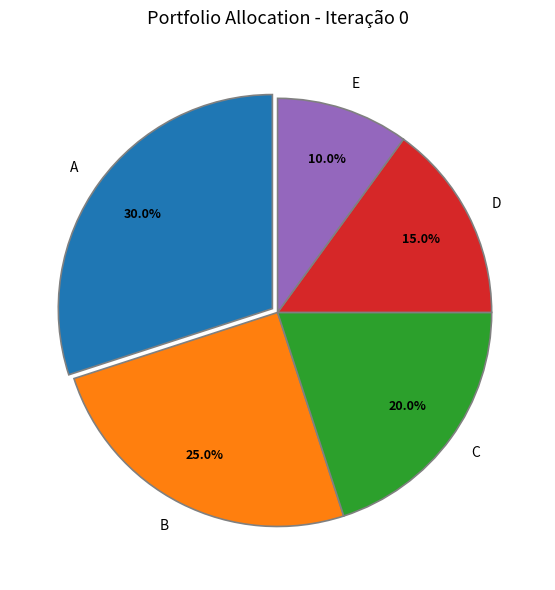

How many slices are in this pie chart?

5